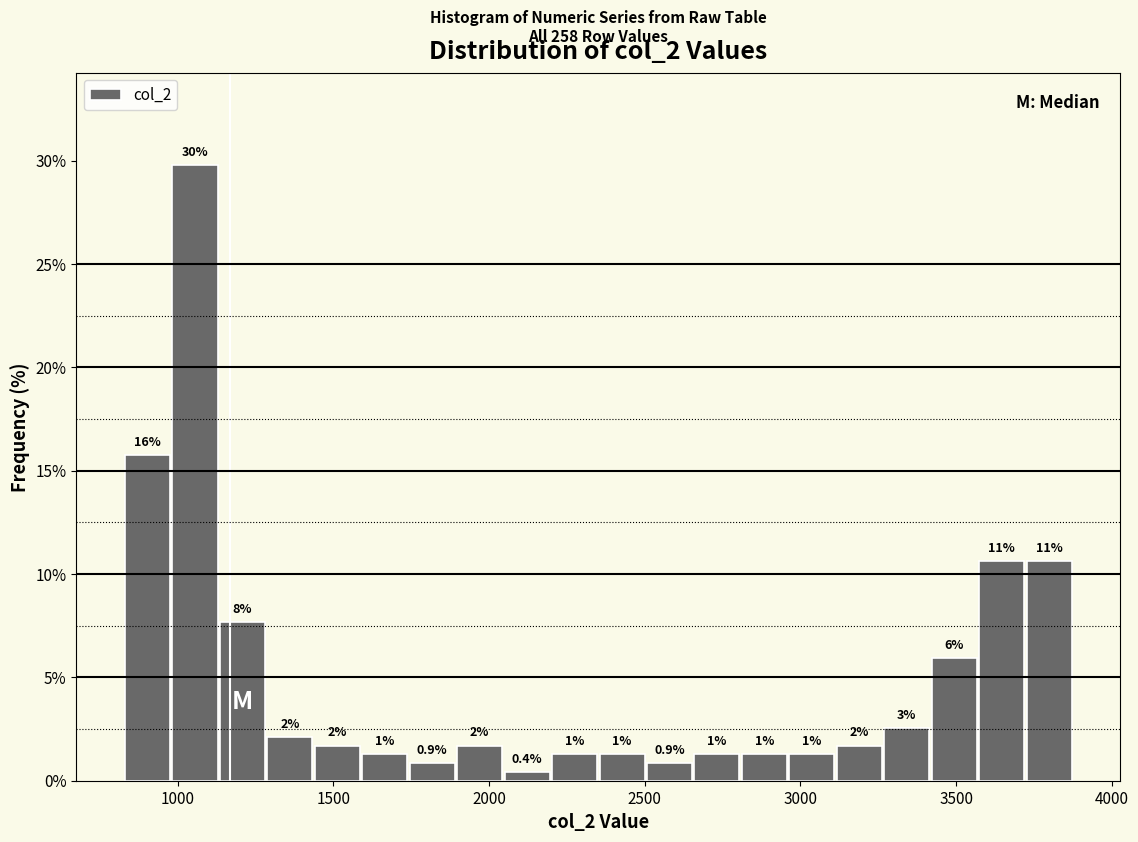

Around what value on the x-axis is the tallest bar? Give the approximate position of its centre, as read against the axis.

1050